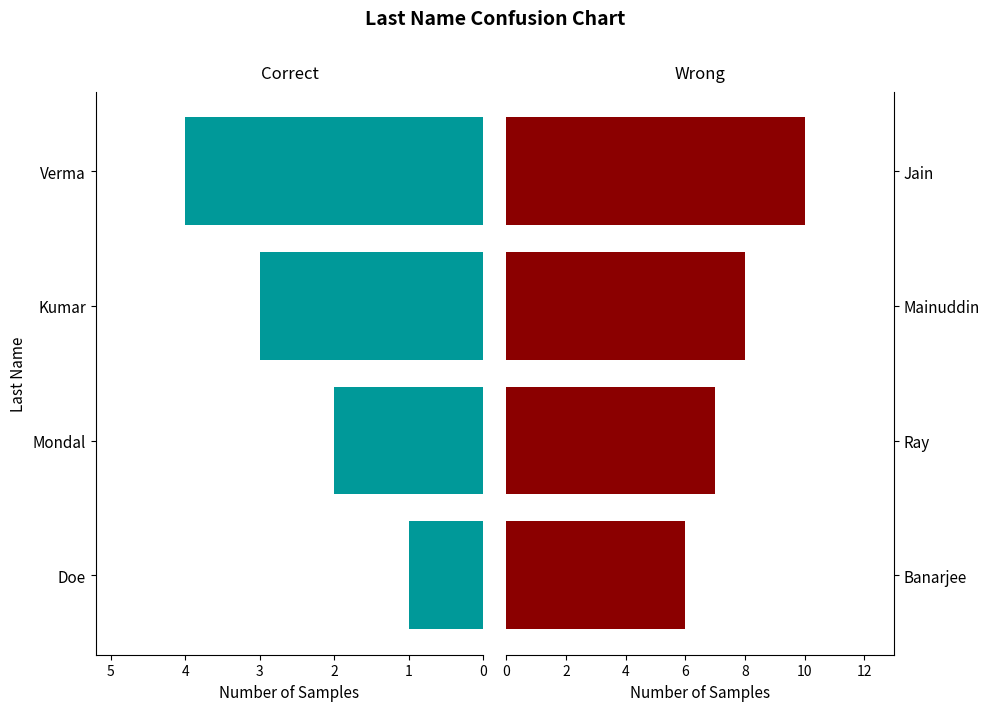

True or false: Correct has a value of 7 at Verma.

False